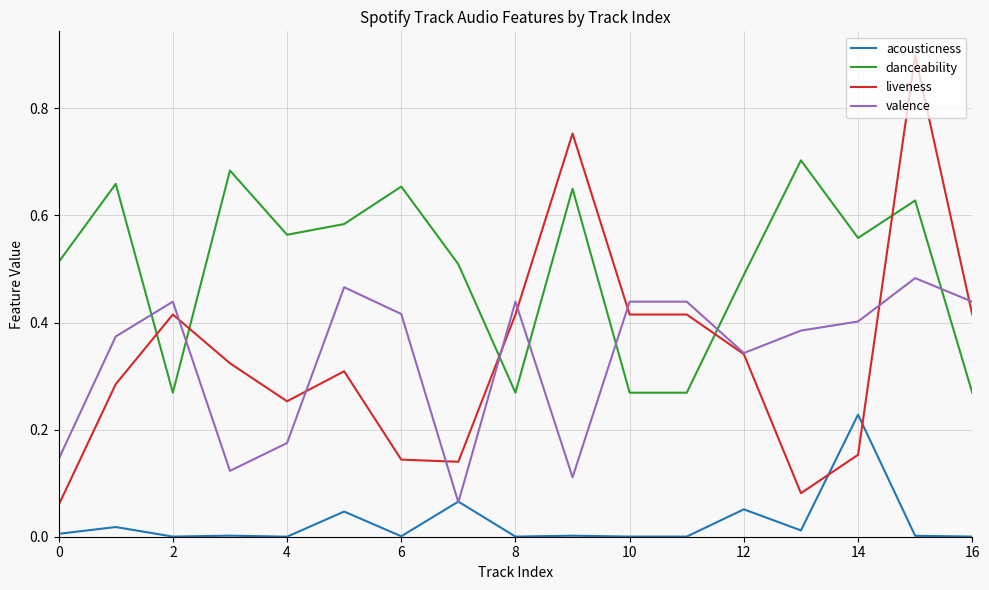

How many danceability values are between 0 and 1?

17